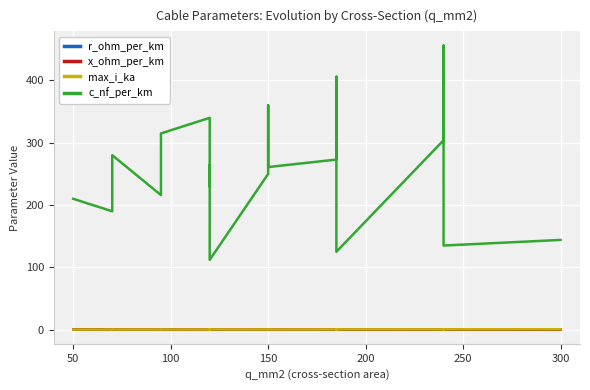

At how many categories does at least one series exceed 149?

15